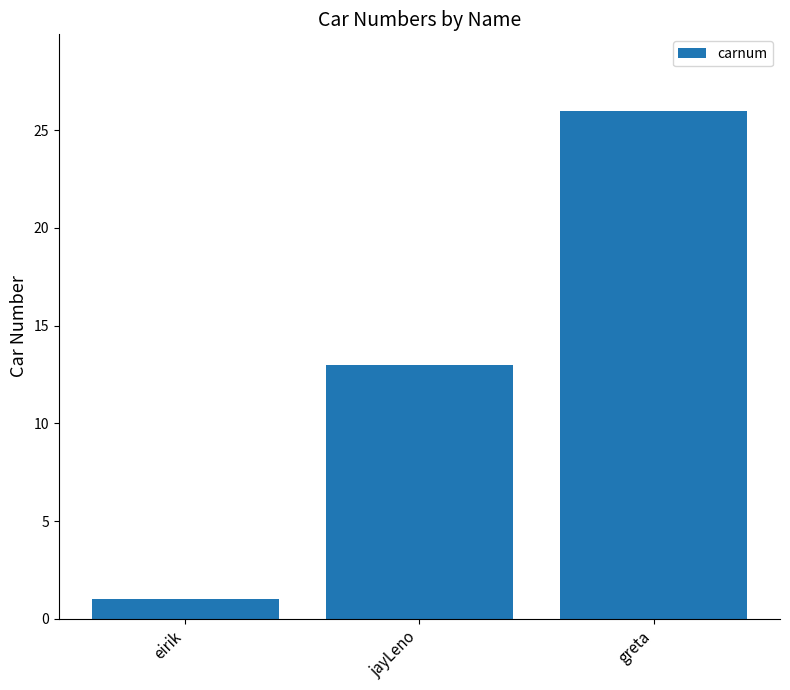

Does the chart contain any negative values?

No